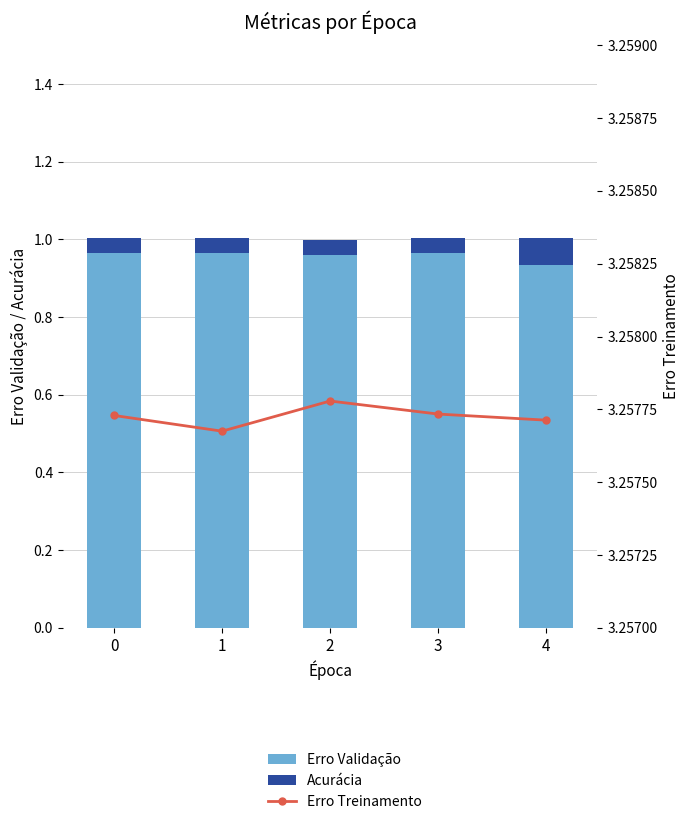

How many series are shown in this chart?

3